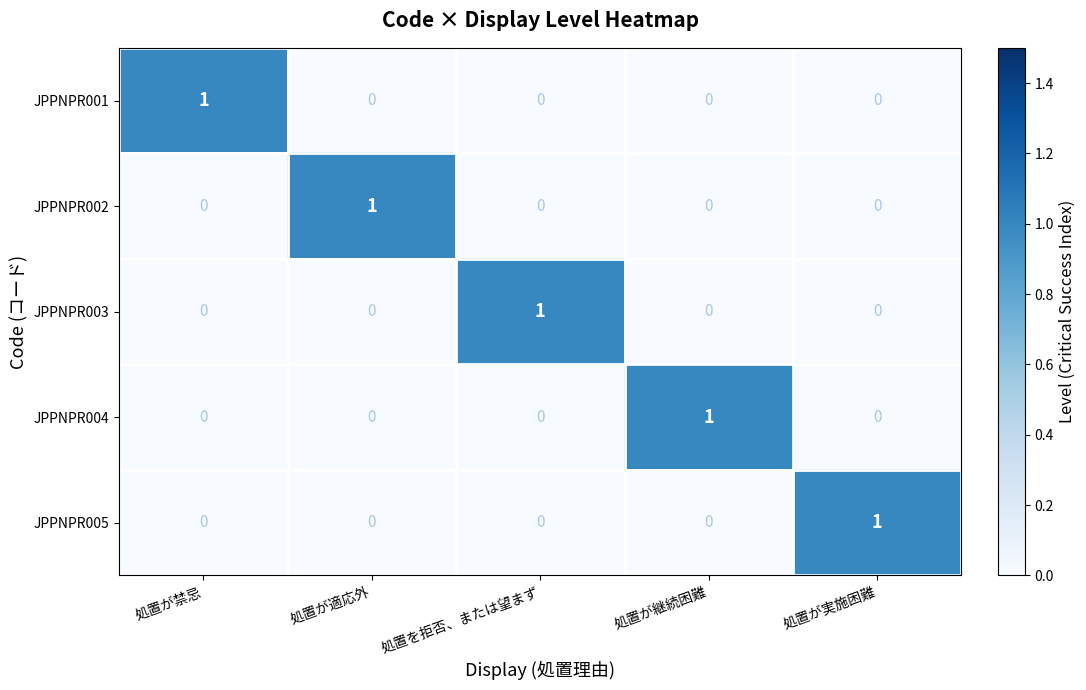

At how many categories does at least one series exceed 0?

5